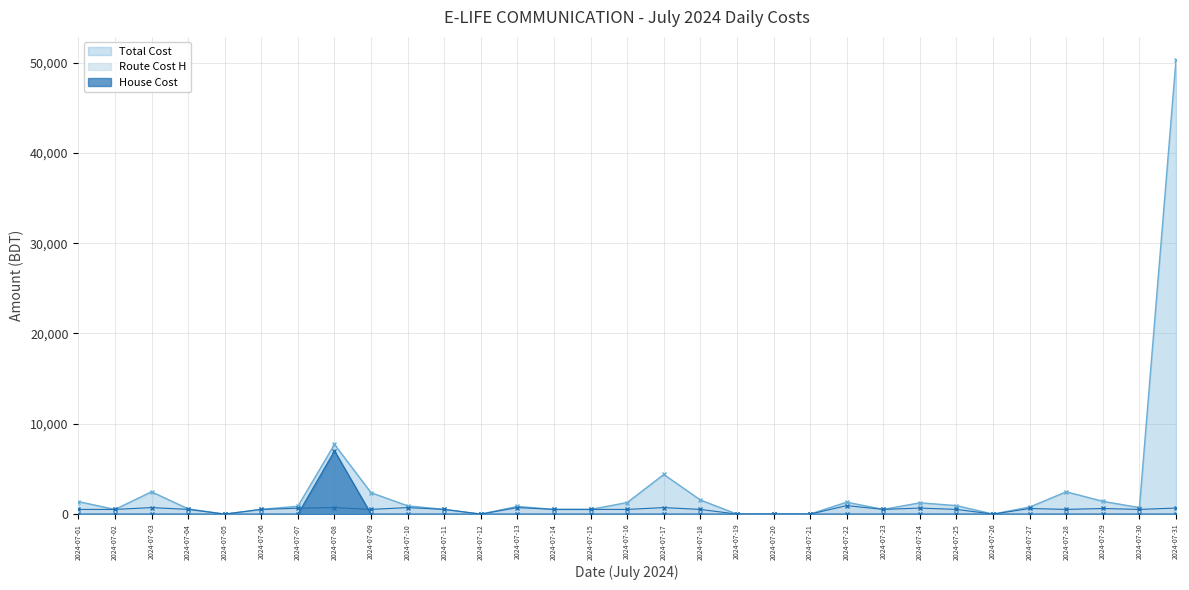

At which label is Total Cost closest to 25164?

2024-07-08